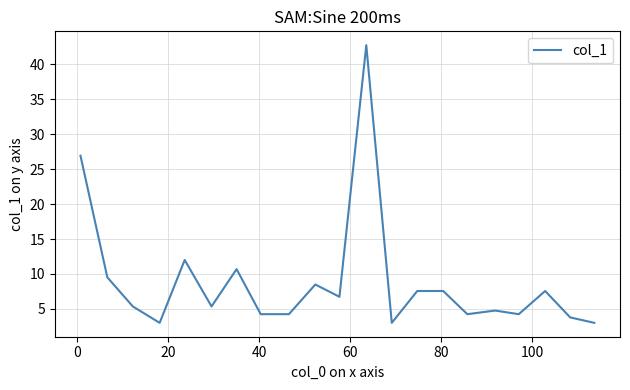

What is the minimum value shown in the chart?

3.0